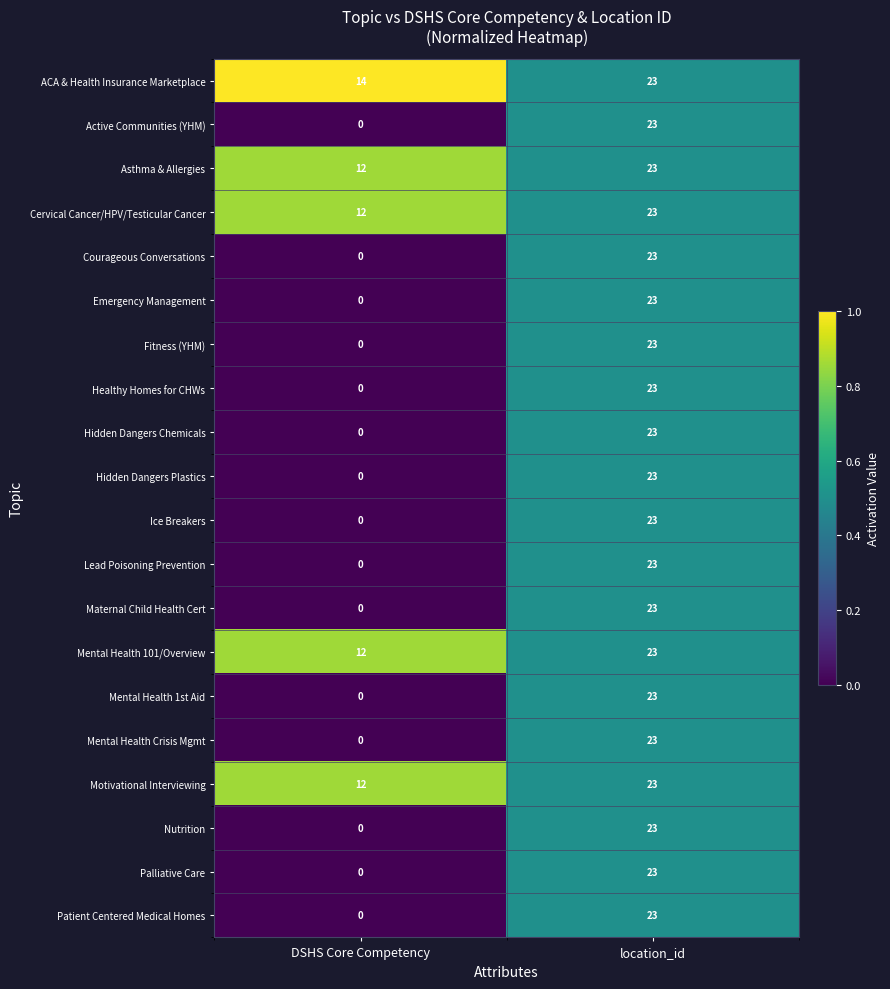

Rank the categories by Mental Health 101/Overview value from lowest to highest.

DSHS Core Competency, location_id